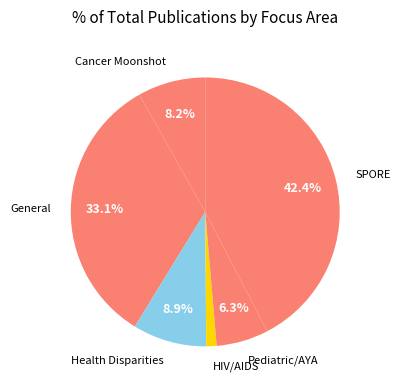

Rank the categories by value from lowest to highest.

HIV/AIDS, Pediatric/AYA, Cancer Moonshot, Health Disparities, General, SPORE